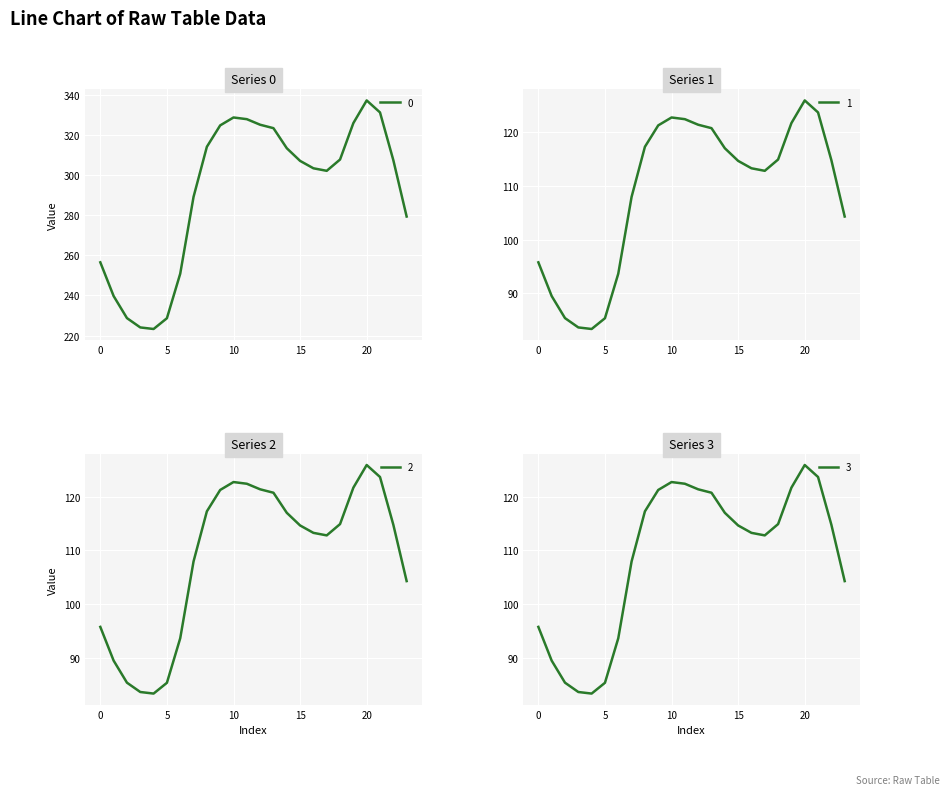

At 22, list the series in order from largest to smallest.

0, 1, 2, 3